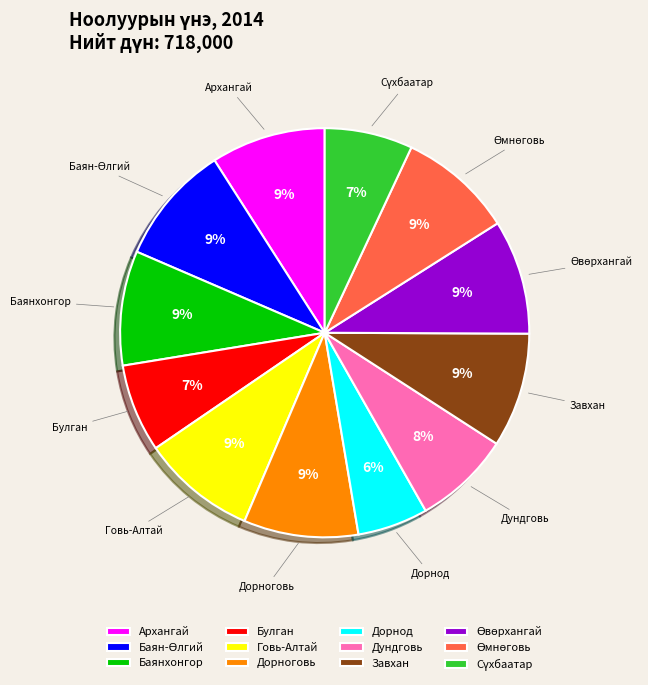

How many slices are in this pie chart?

12